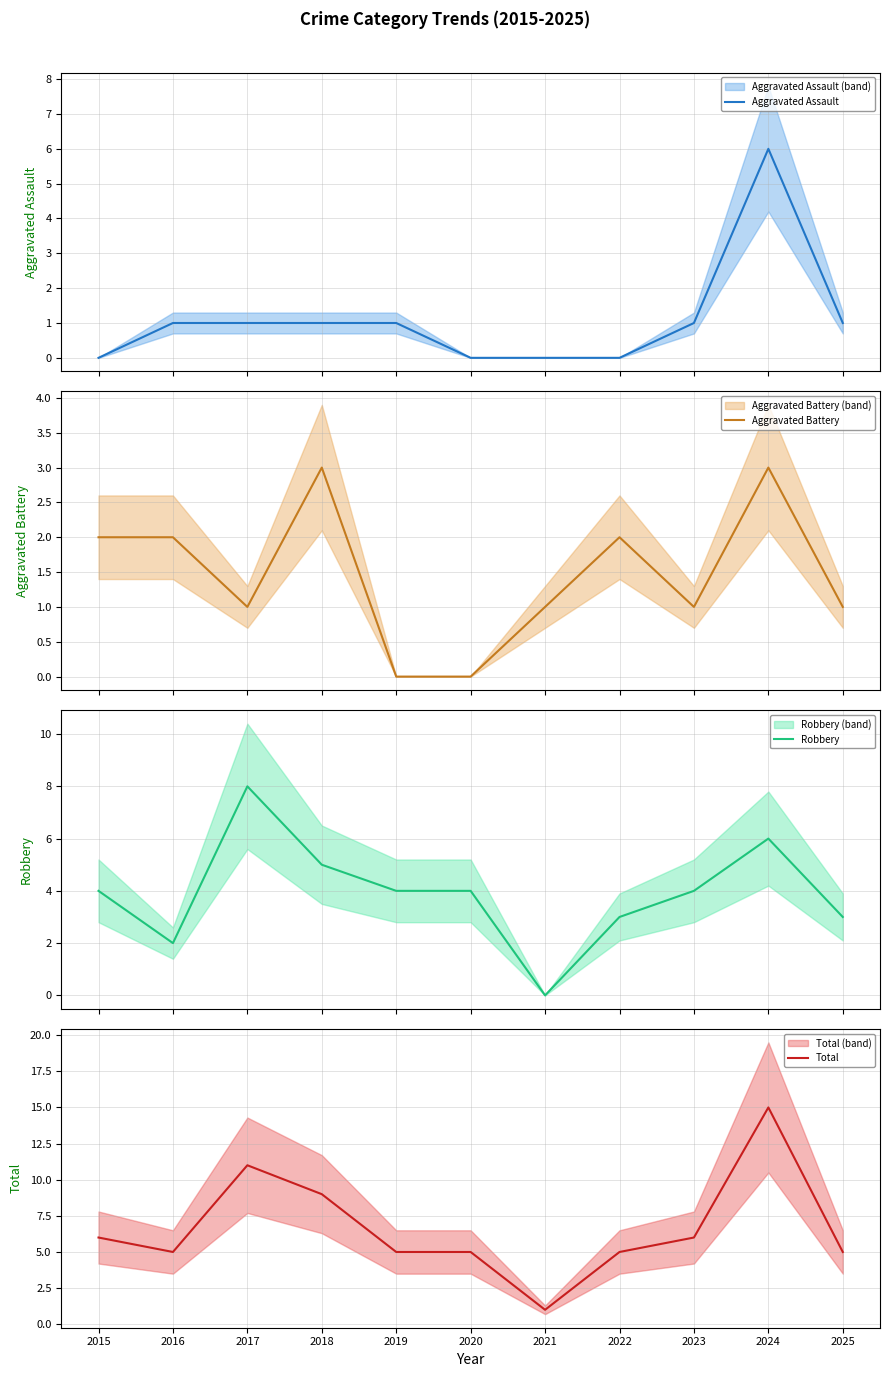

The value of Aggravated Assault at 2017 is 2. True or false?

False